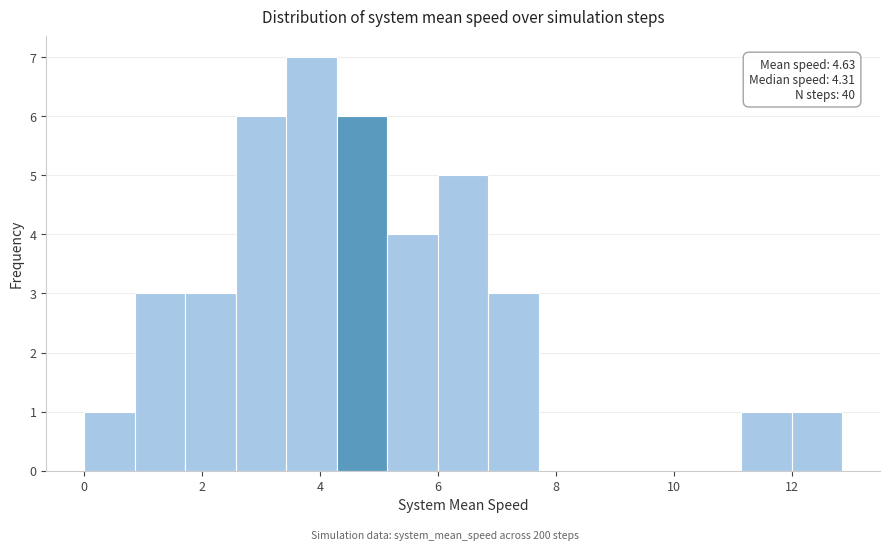

Over which range of the x-axis is the bar tallest?

3.4 to 4.2